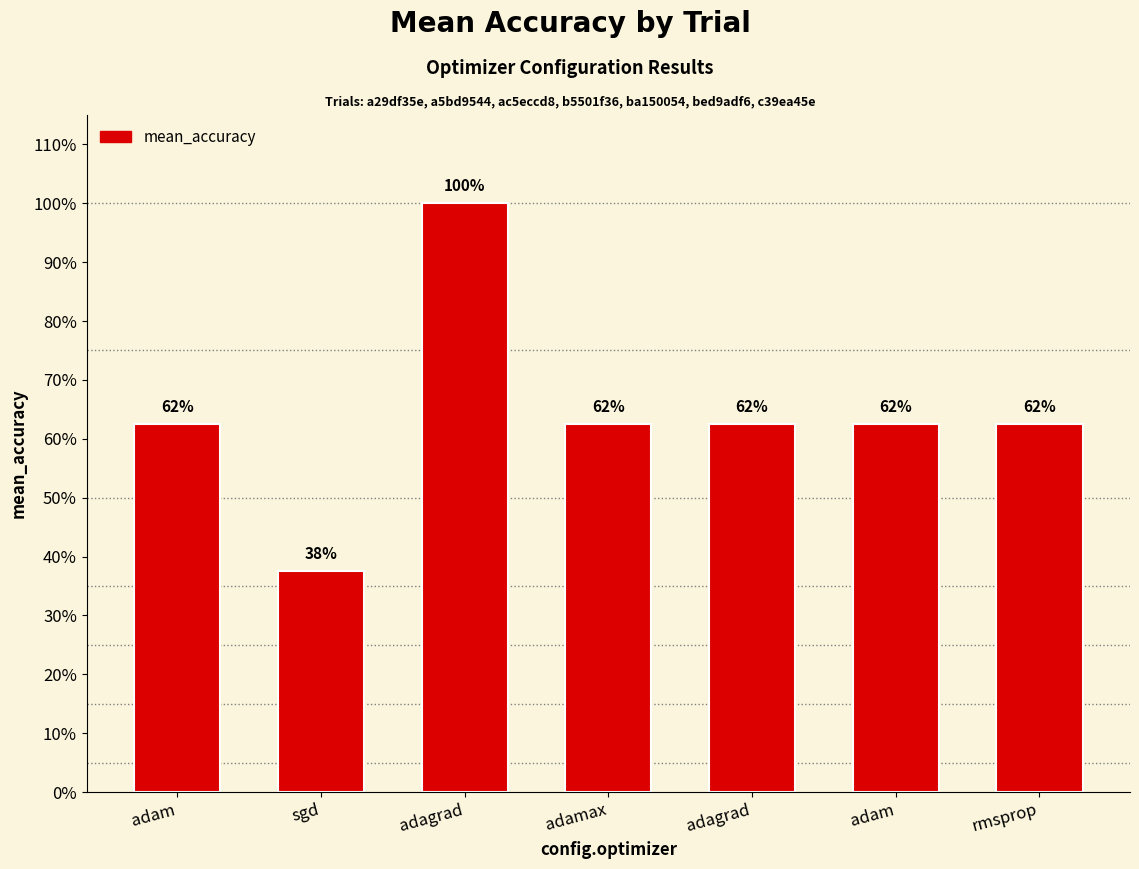

Which has a higher value, adagrad or sgd?

adagrad